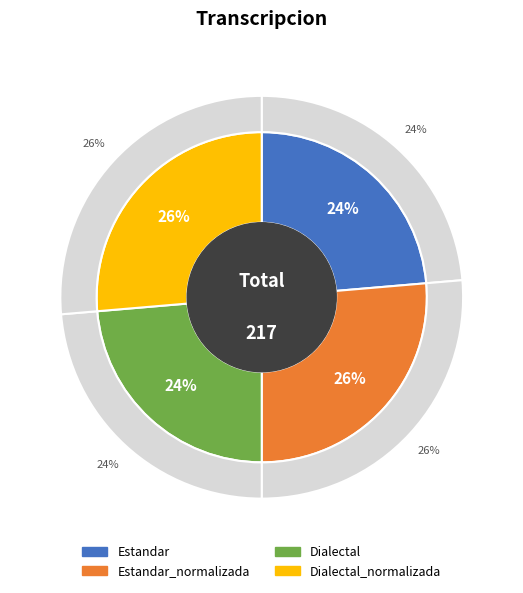

Does Estandar represent more than half of the total?

No